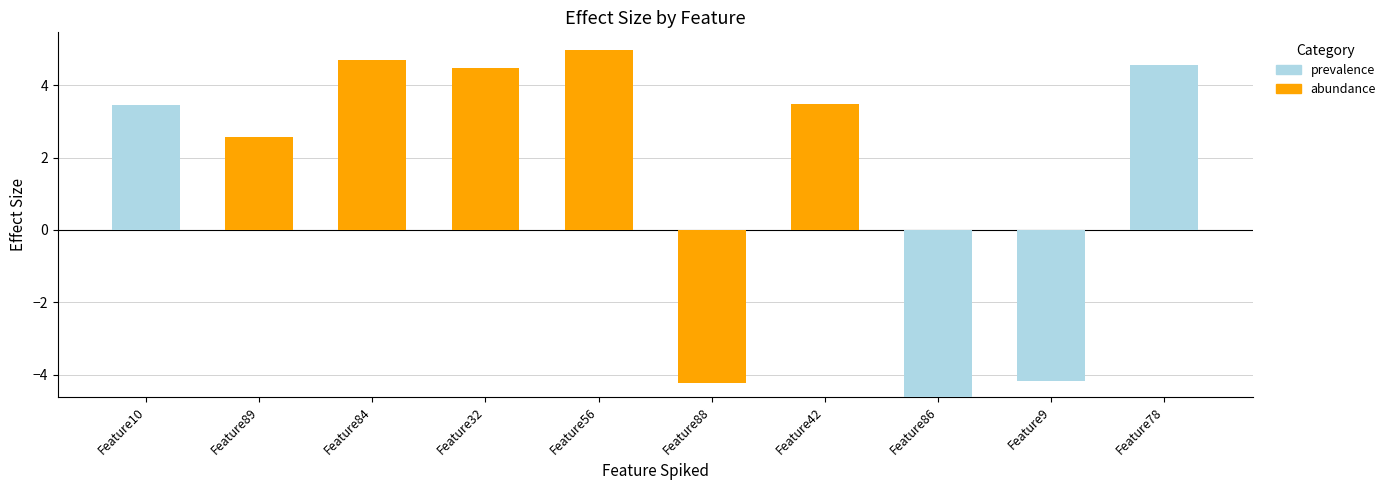

At which category is the sum across all series the highest?

Feature56